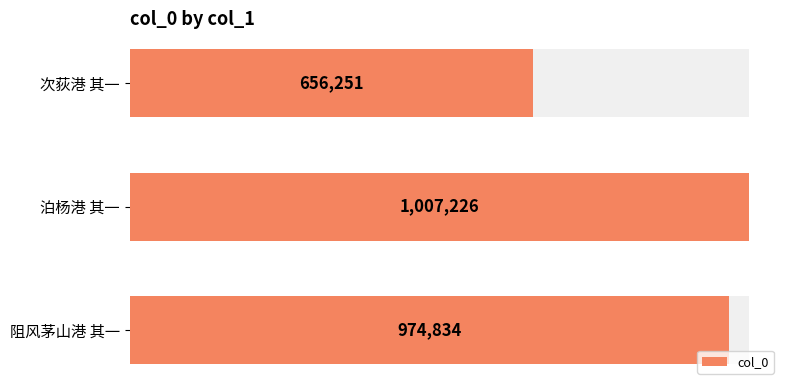

What is the smallest value displayed?

656251